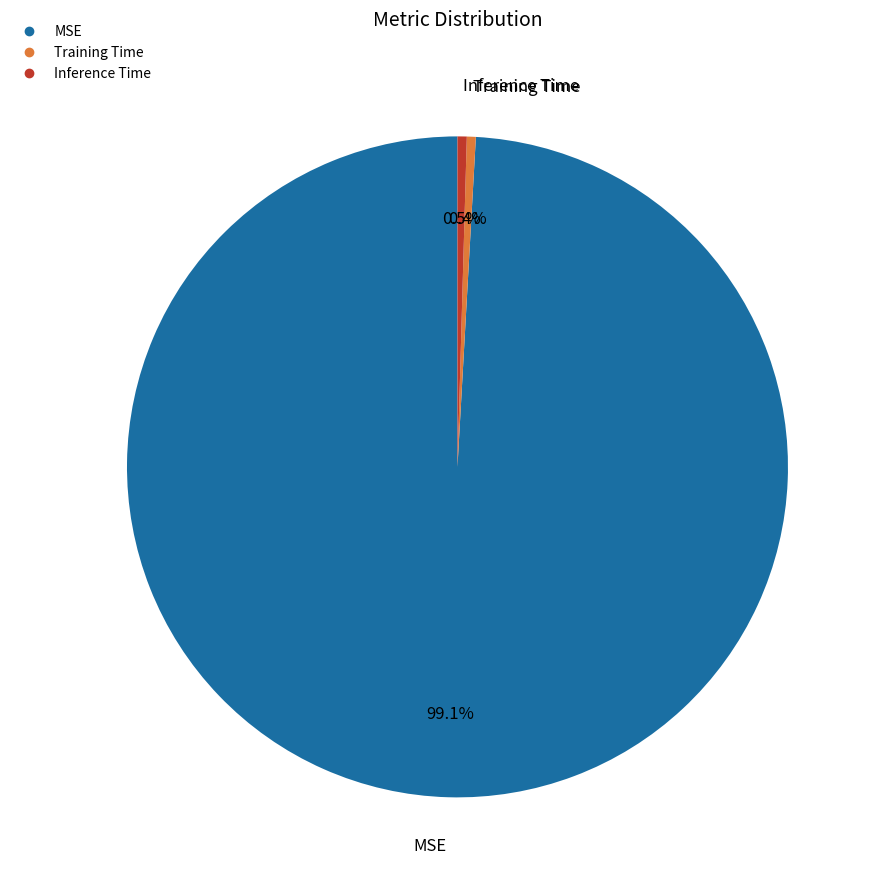

The Training Time slice represents 0% of the pie. True or false?

True